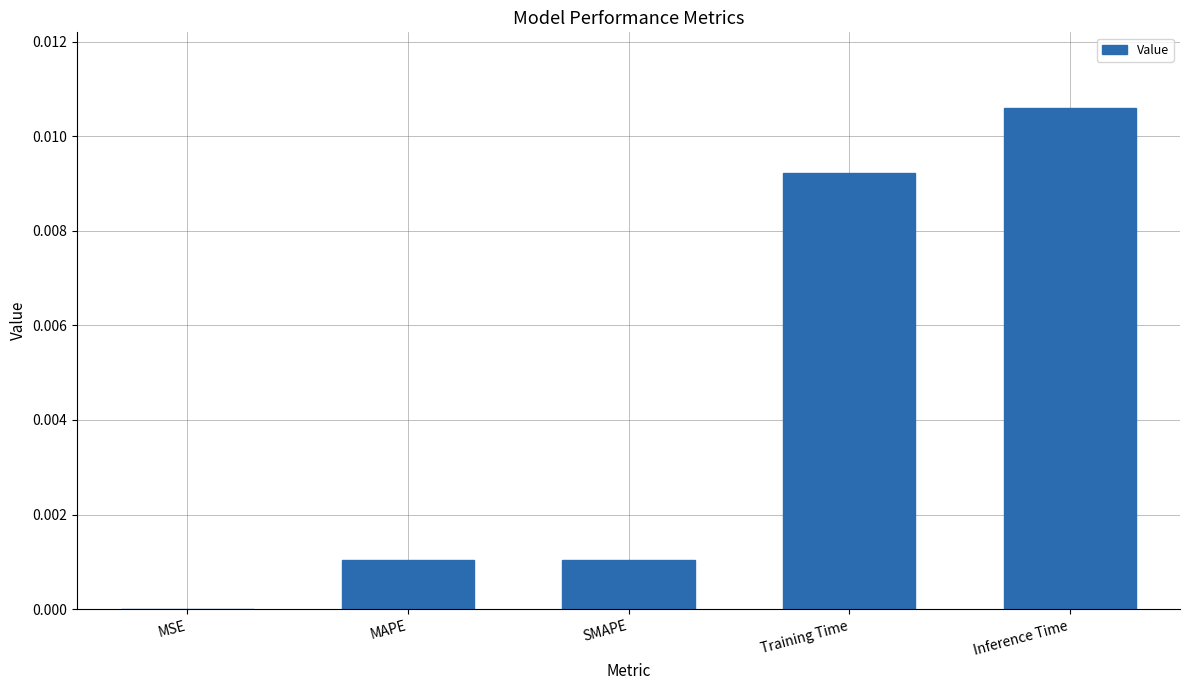

Between MSE and Training Time, which is larger?

Training Time